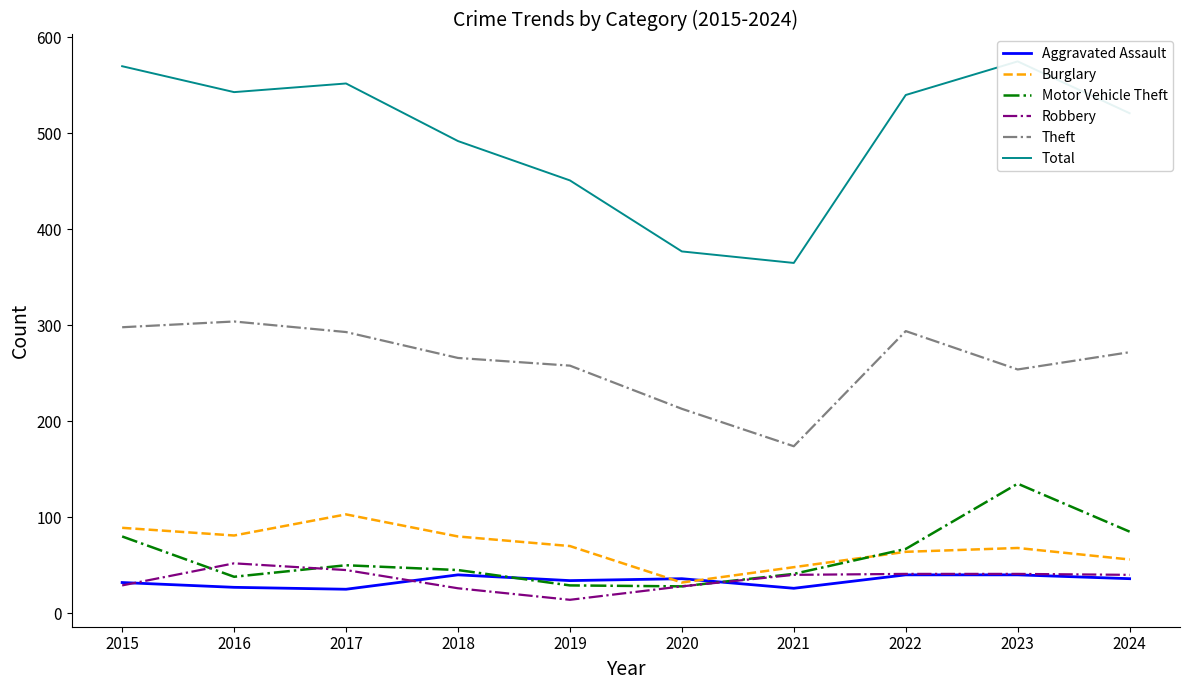

What is the minimum value shown in the chart?

14